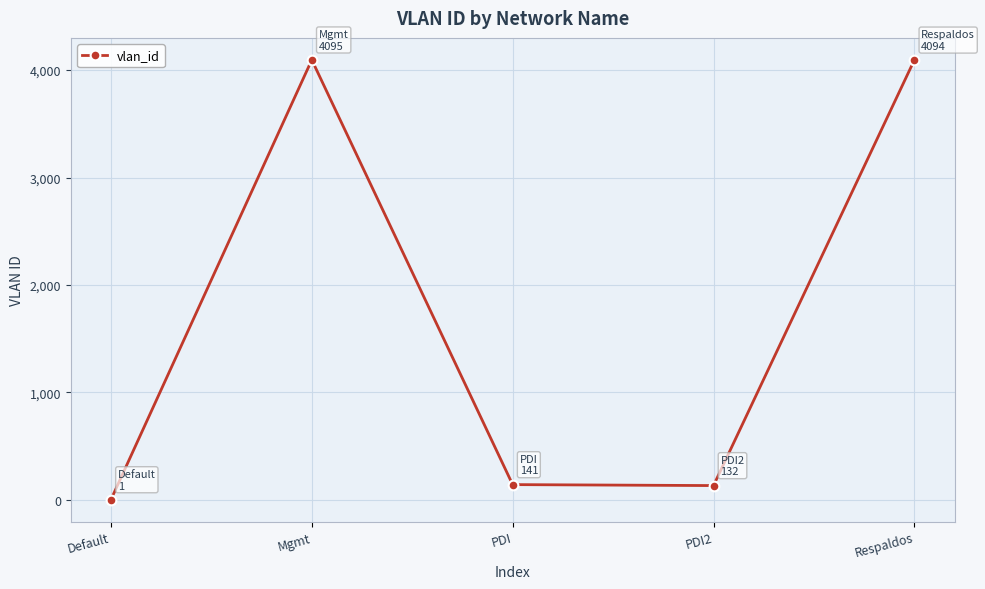

What is the label of the 5th point from the right?

Default